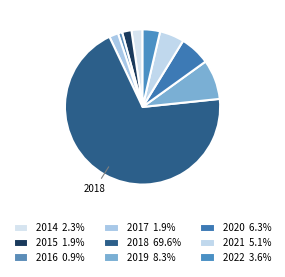

Which slice is the smallest?

2016